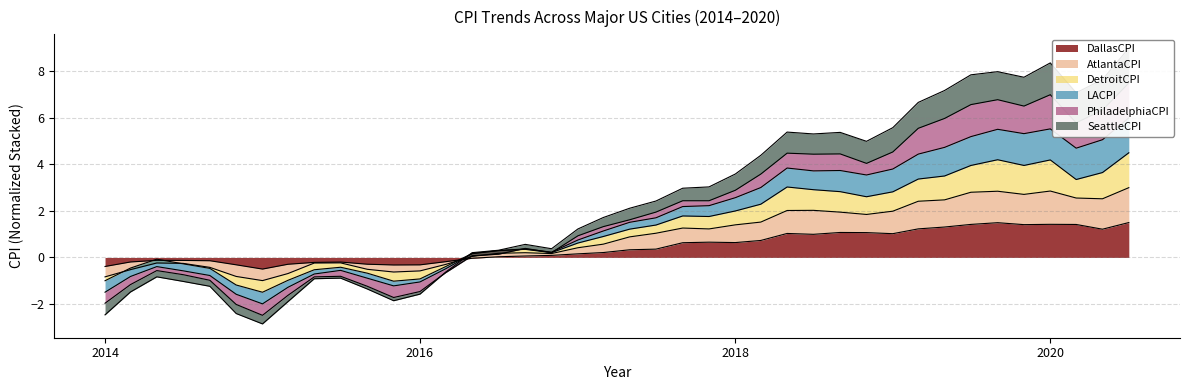

Read the DallasCPI value at 2014.

-0.4